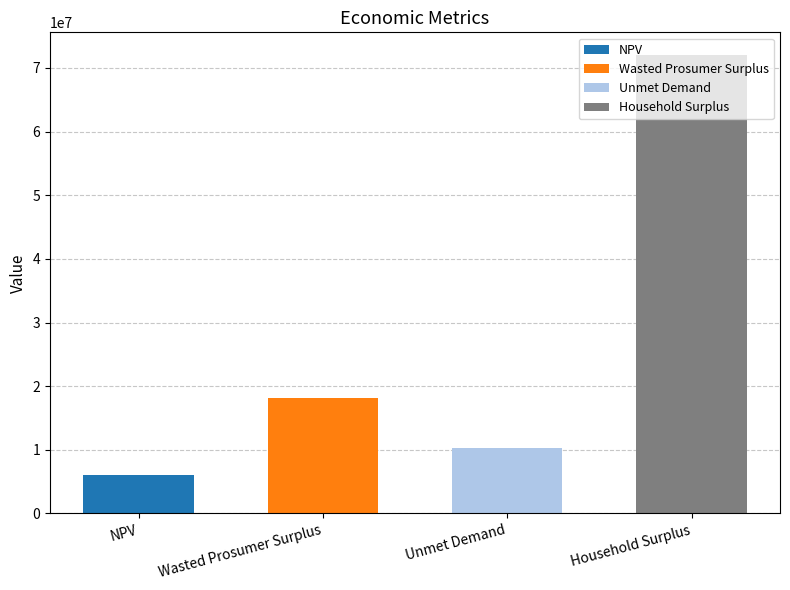

What is the label of the 1st bar from the right?

Household Surplus